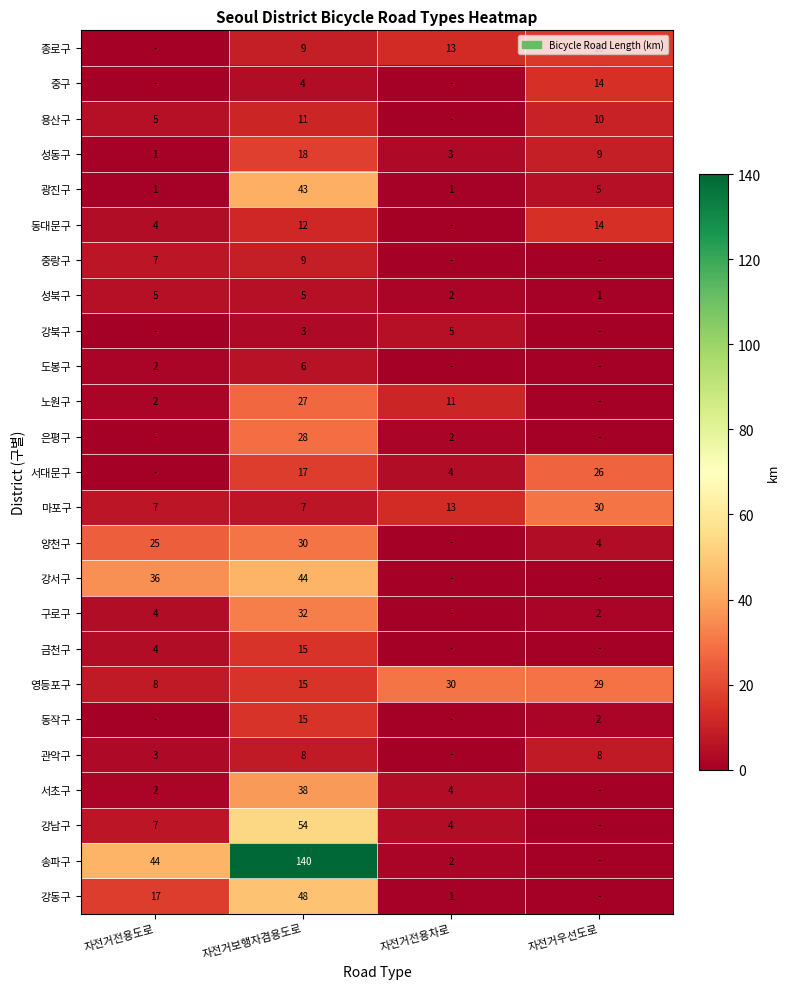

What is the difference between the maximum and minimum values in the 마포구 series?

23